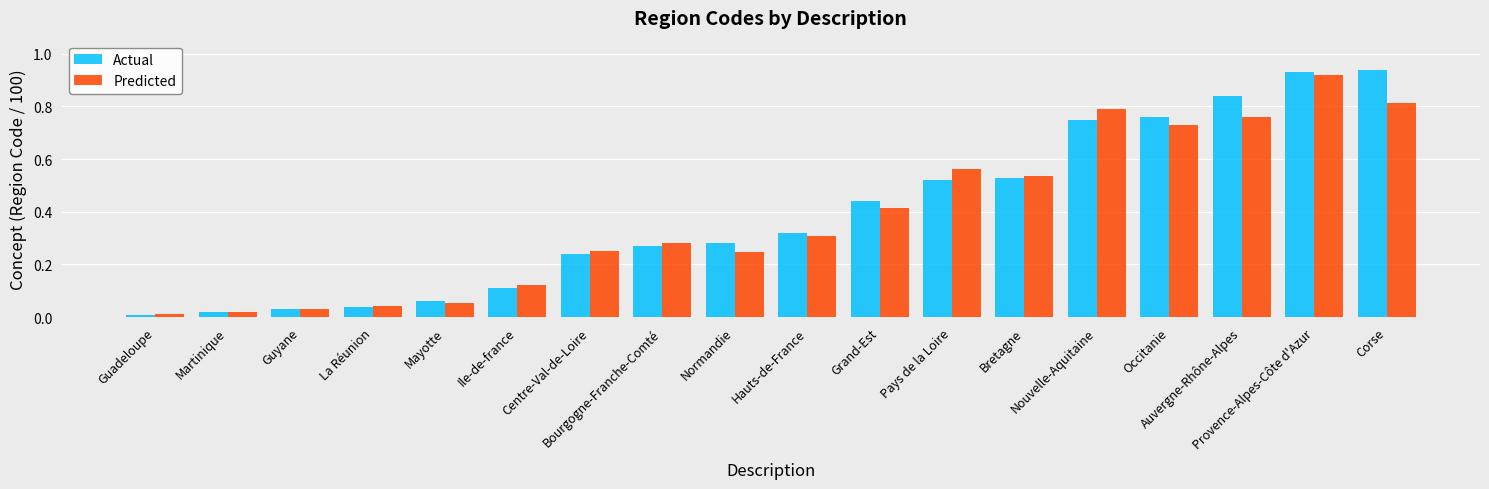

At which category is the sum across all series the highest?

Provence-Alpes-Côte d'Azur